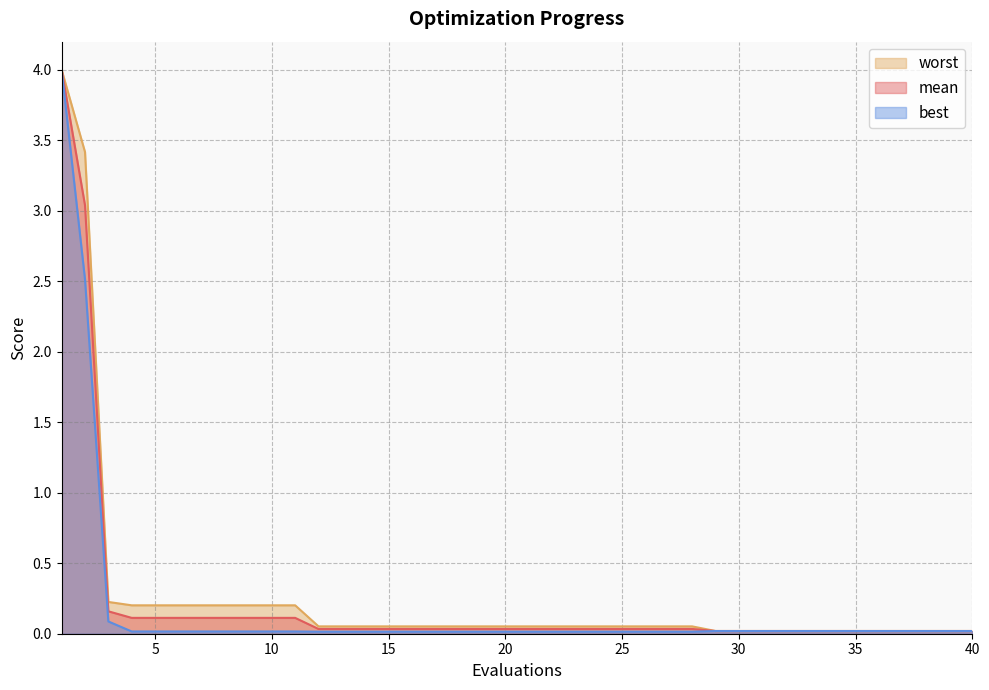

What is the difference between the maximum and minimum values in the worst series?

4.0